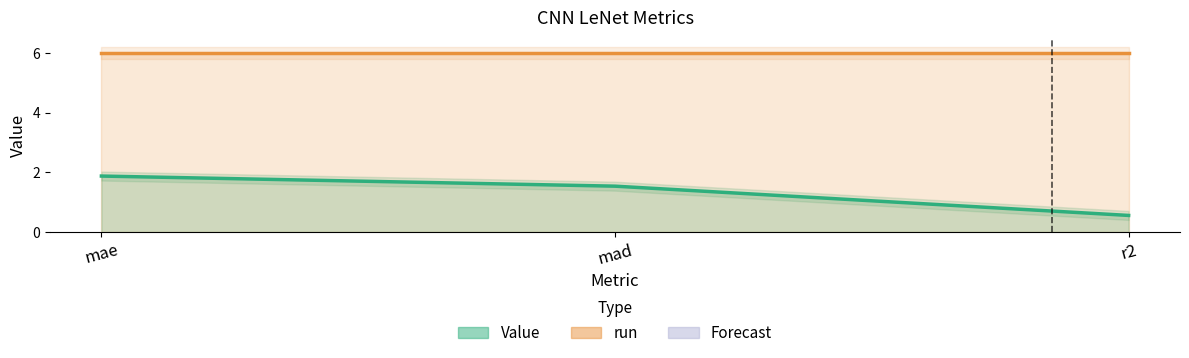

How many data points does each series have?

3